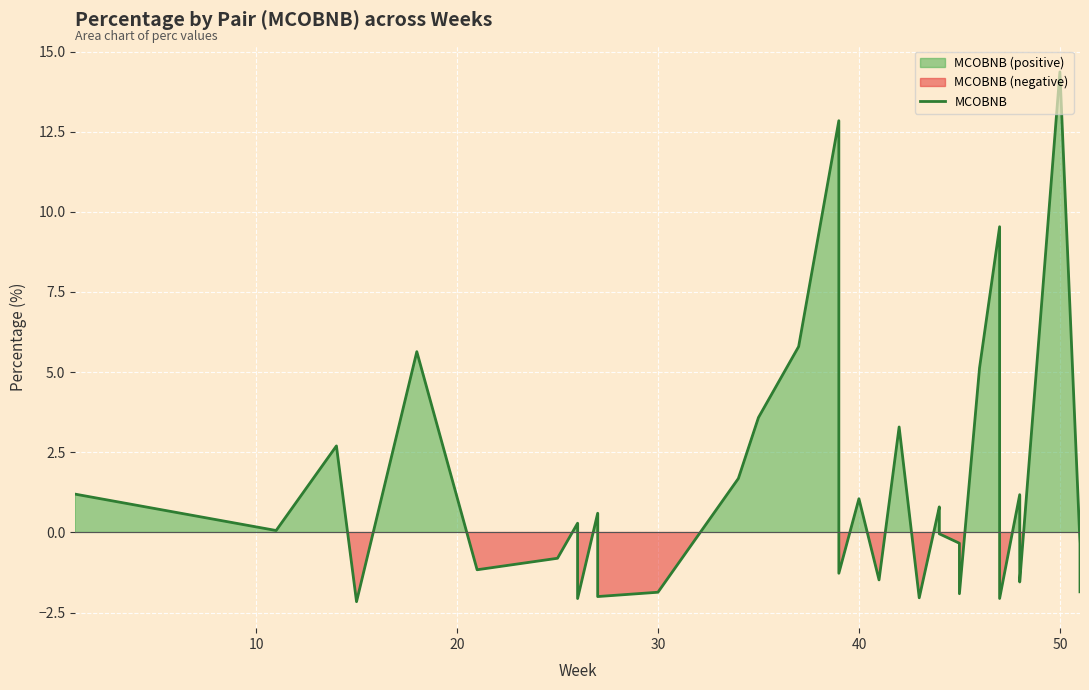

What is the difference between the maximum and second lowest values?

16.4